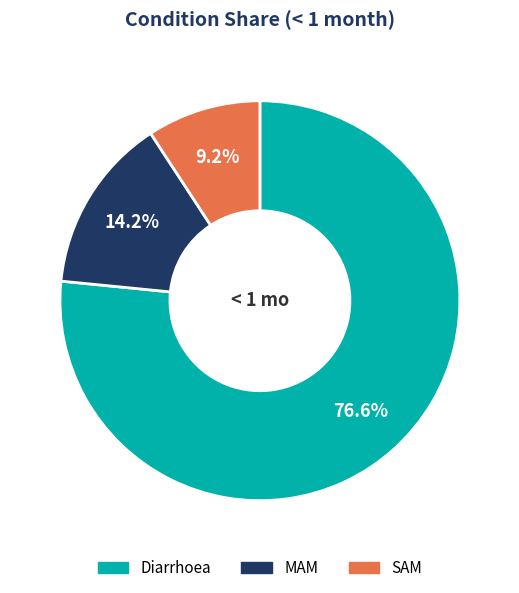

Is there any slice that represents more than half of the pie?

Yes